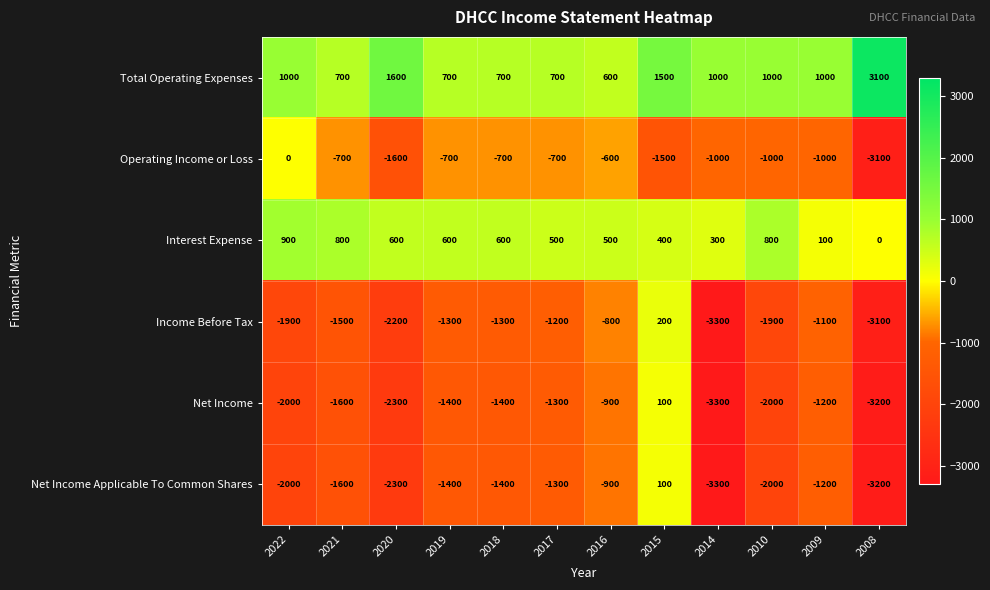

What is the maximum value shown in the chart?

3100